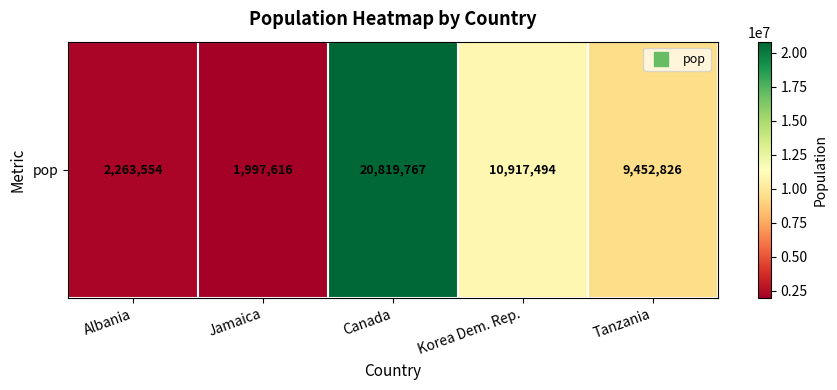

What is the sum of the values at Canada and Jamaica?

22817383